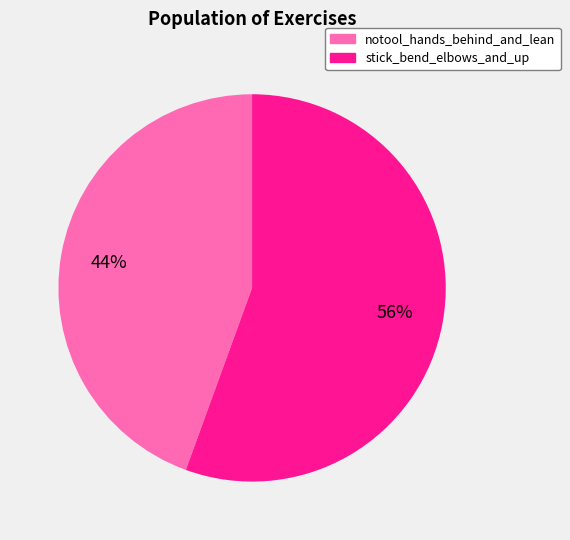

What is the ratio of the value at notool_hands_behind_and_lean to the value at stick_bend_elbows_and_up?

0.8